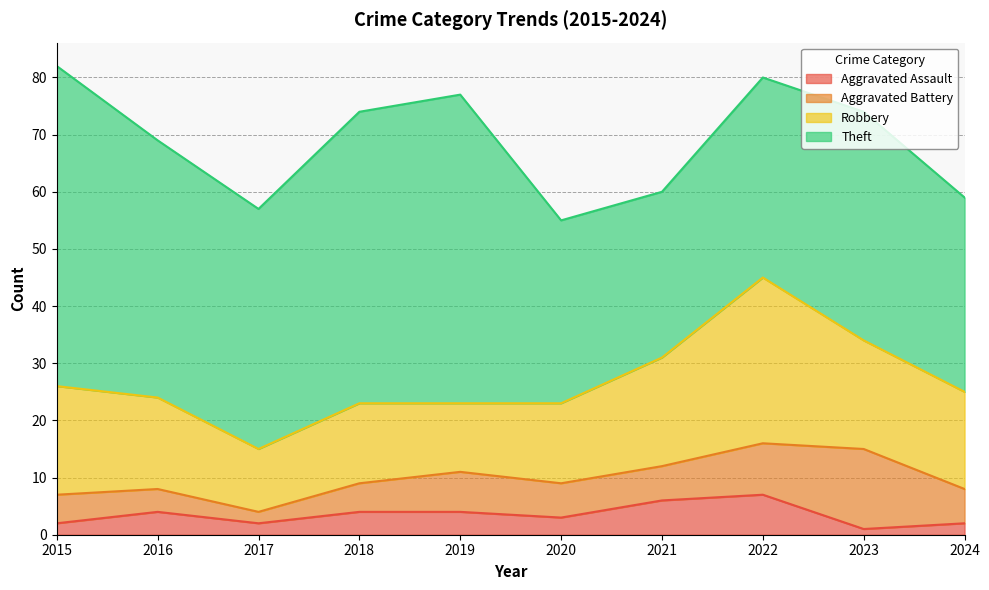

The value of Theft at 2024 is 34. True or false?

True